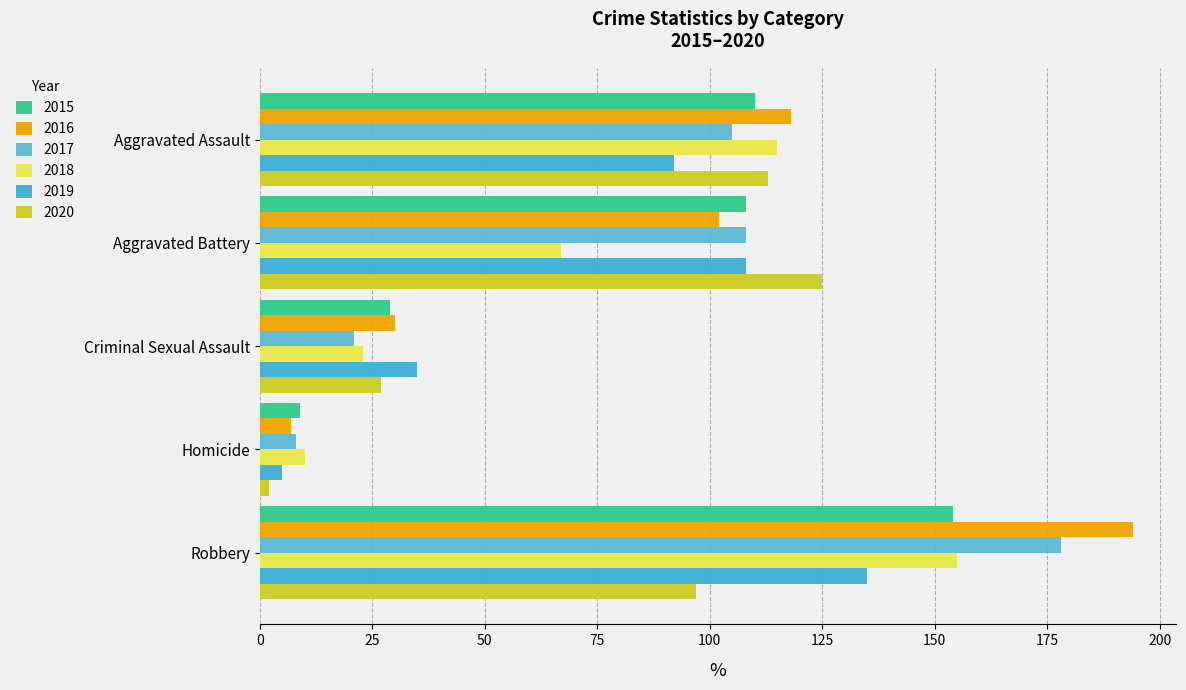

What is the difference between the highest and lowest values at Aggravated Assault?

26